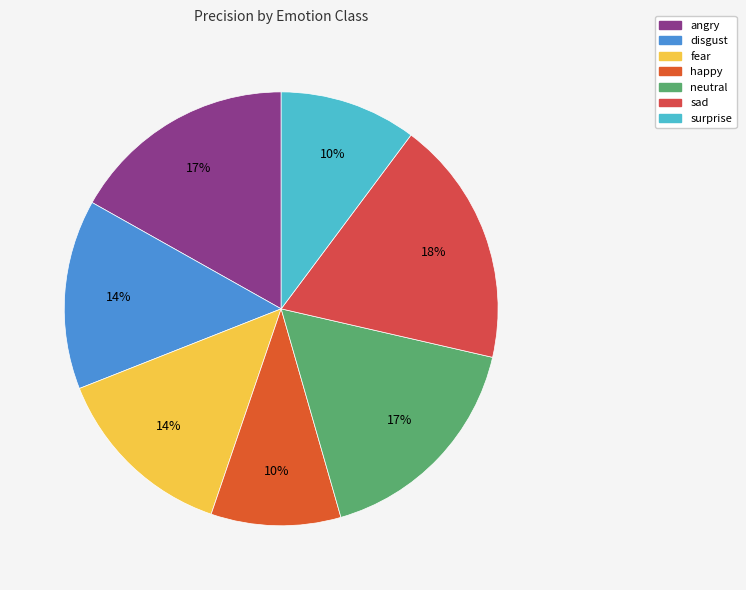

What is the change in value from fear to sad?

+0.2